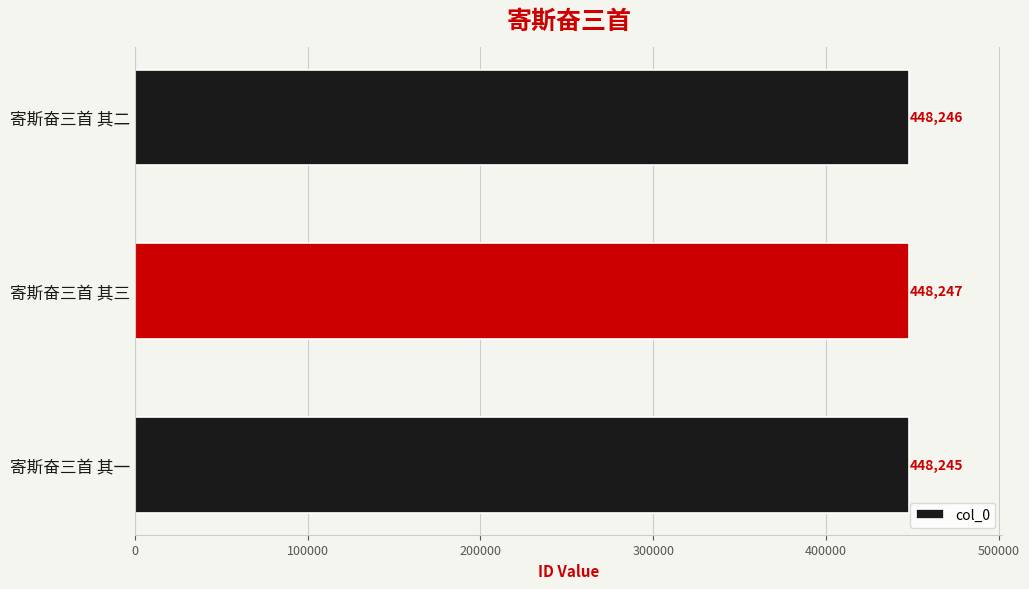

What is the sum of all values?

1344738